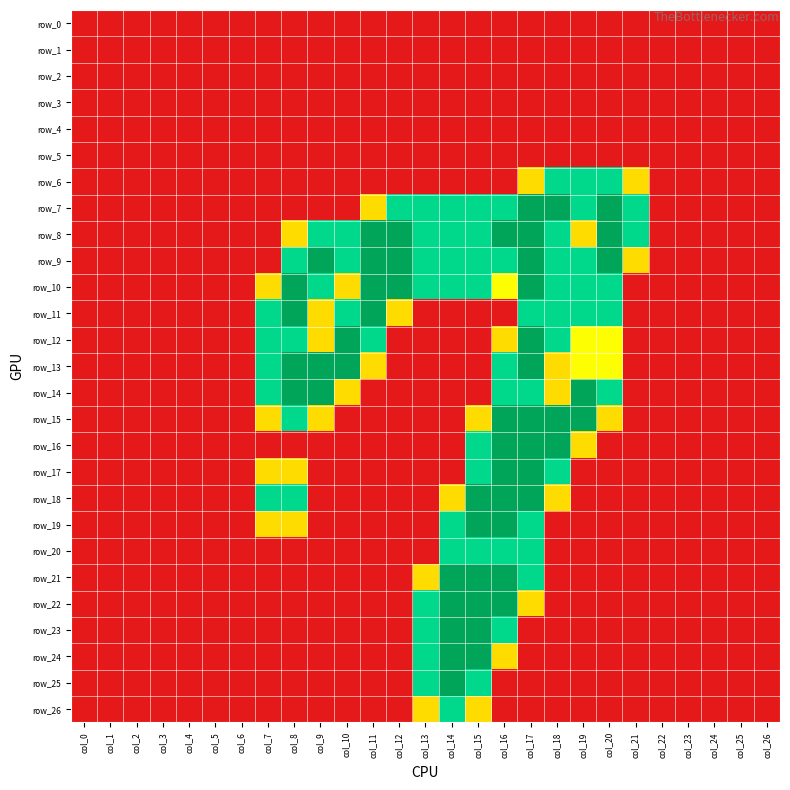

At how many categories does at least one series exceed 1?

15